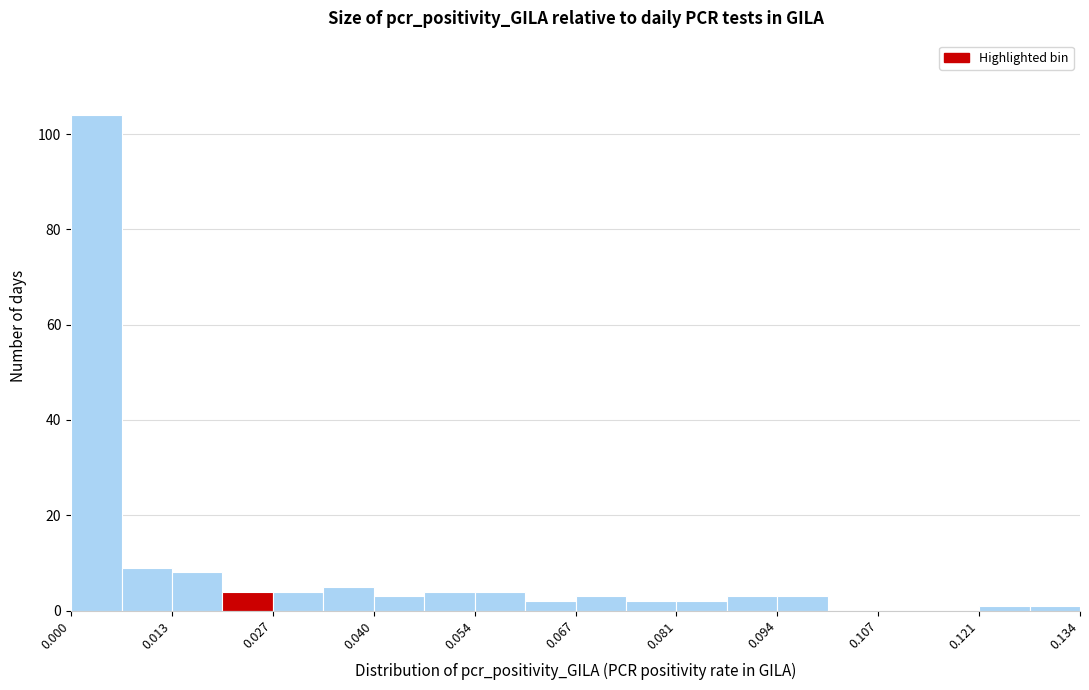

Read against the x-axis, roughly where is the centre of the tallest bar?

0.004